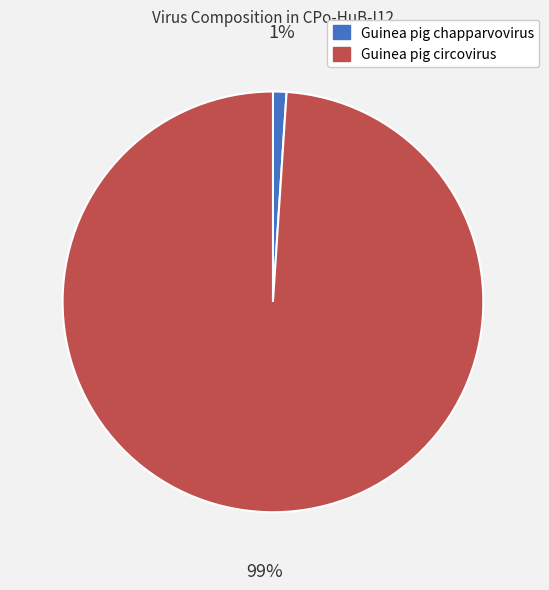

Which has a higher value, Guinea pig chapparvovirus or Guinea pig circovirus?

Guinea pig circovirus